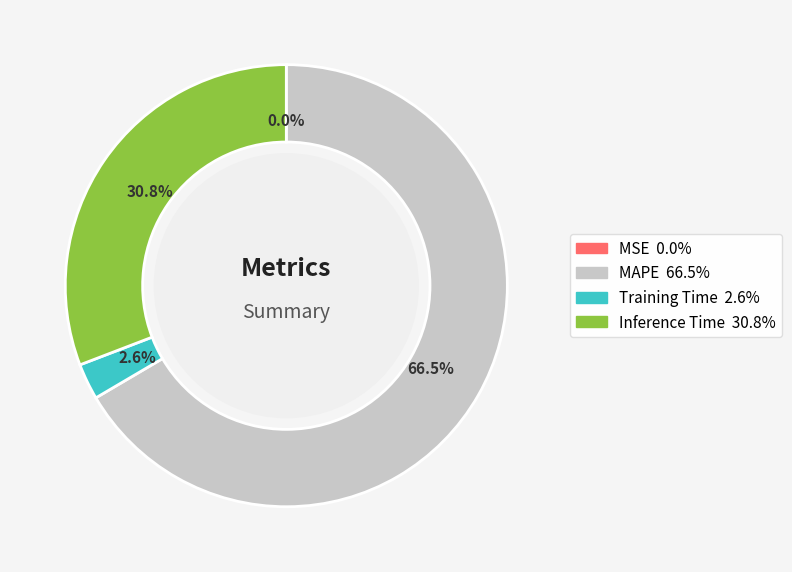

What is the largest slice in the pie chart?

MAPE